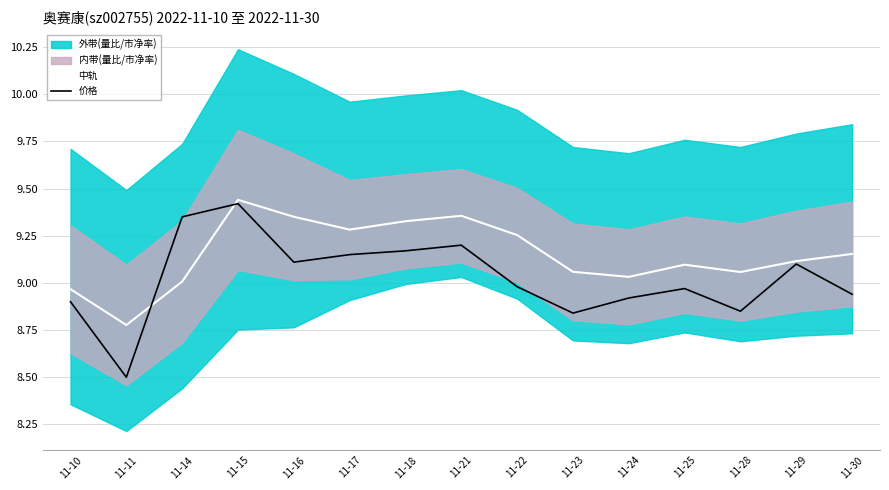

What is the sum of the 价格 values at 11-10 and 11-25?

17.9